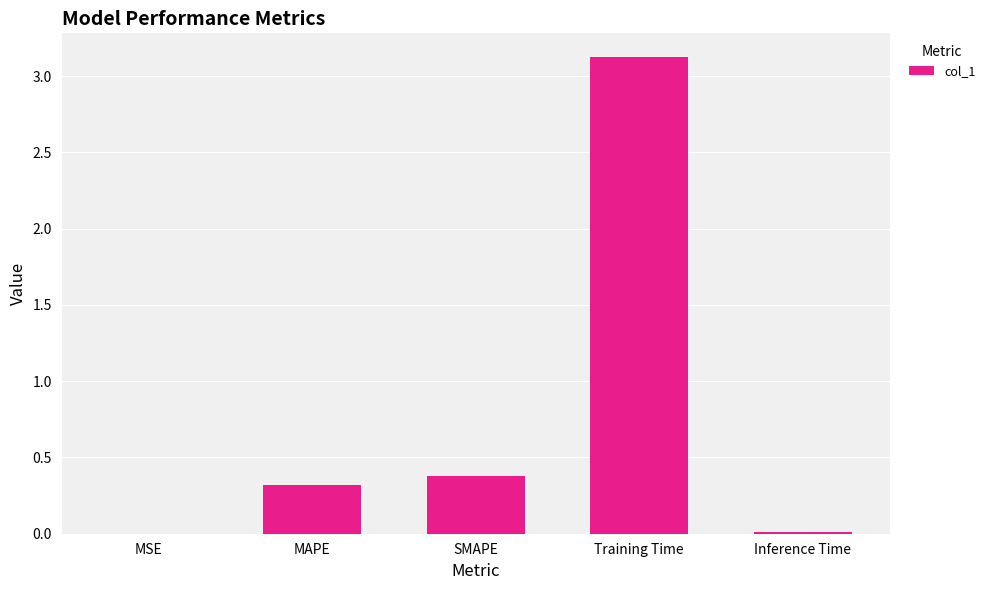

What is the sum of the values at SMAPE and Training Time?

3.5